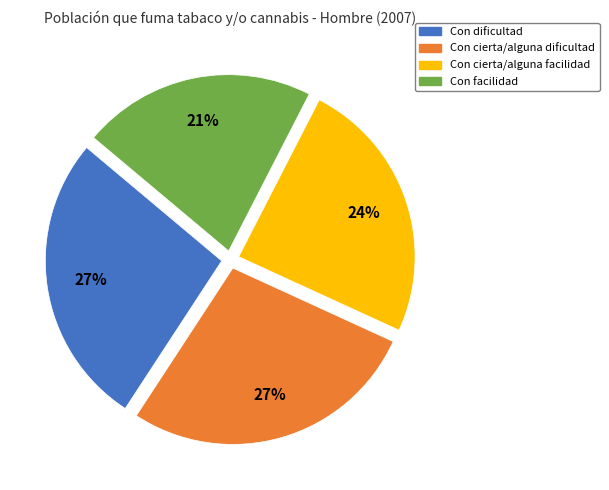

Which has a higher value, Con cierta/alguna facilidad or Con dificultad?

Con dificultad